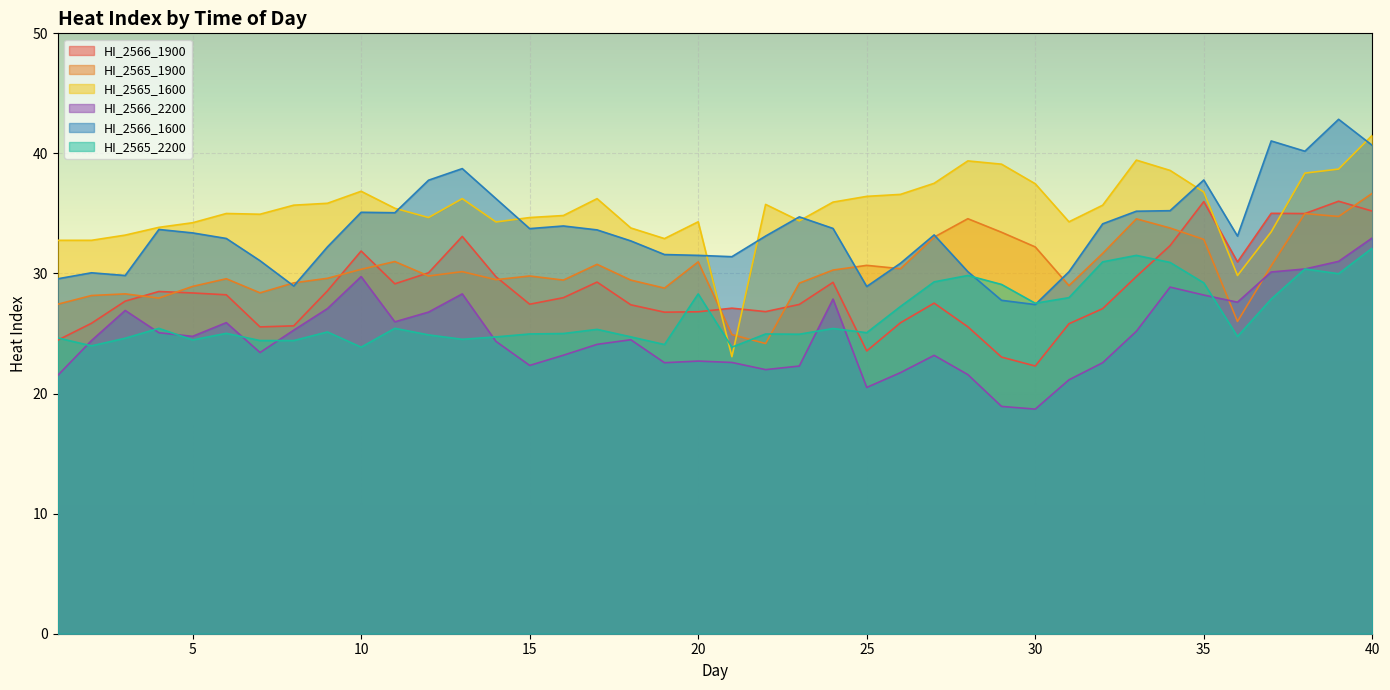

Is it true that HI_2565_1900 equals 6.2 at 16?

False